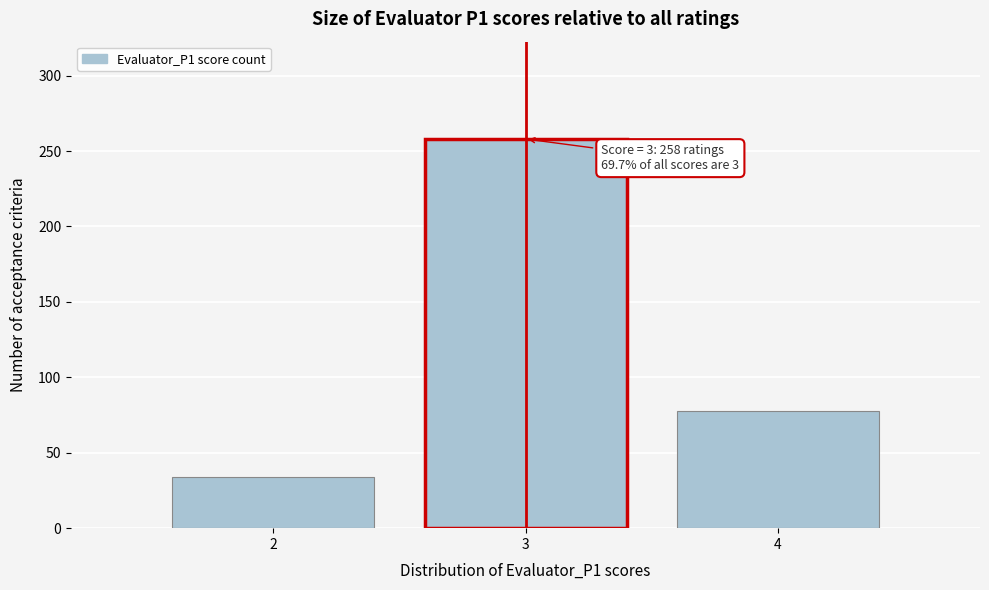

Which range on the x-axis has the tallest bar?

2.5 to 3.5